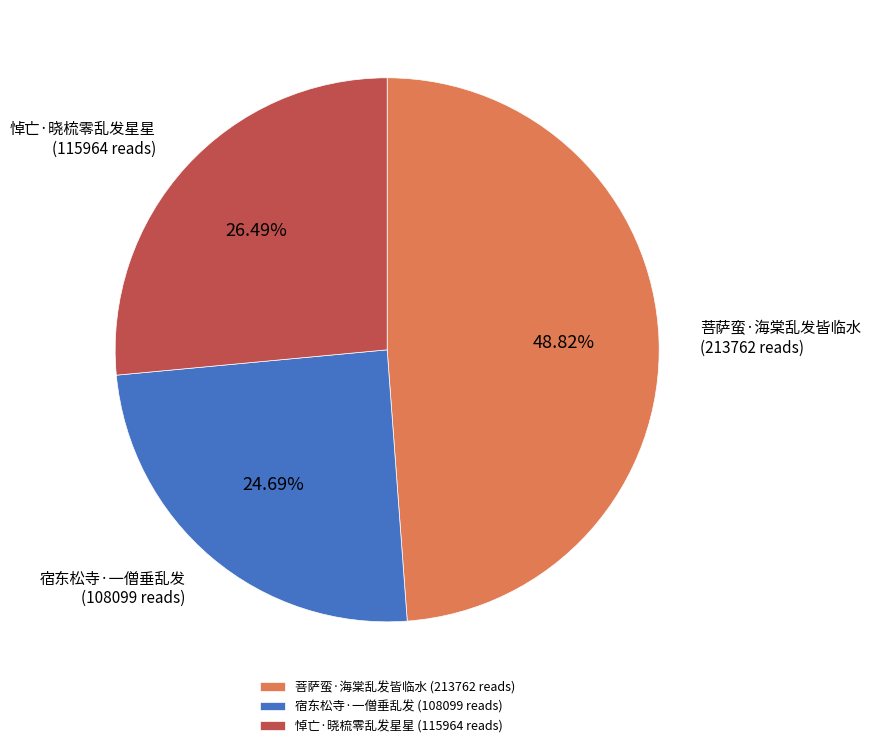

Rank the categories by value from lowest to highest.

宿东松寺·一僧垂乱发, 悼亡·晓梳零乱发星星, 菩萨蛮·海棠乱发皆临水